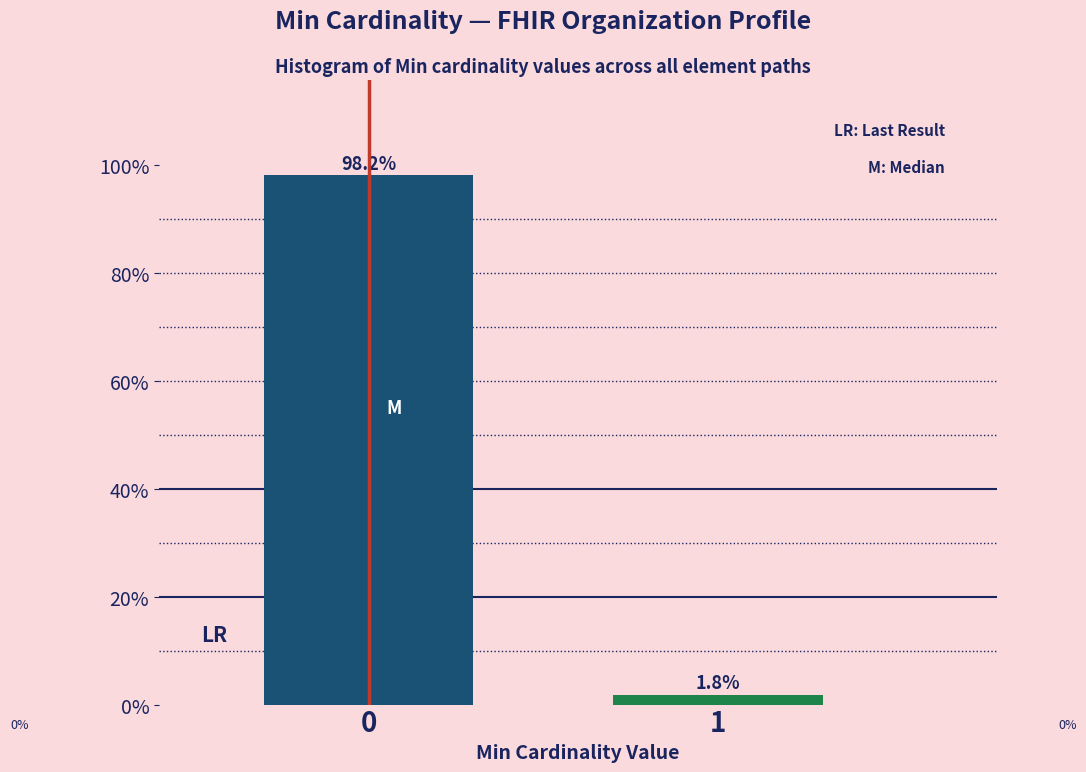

Reading right to left, list all the values displayed in this chart.

1.8	98.2